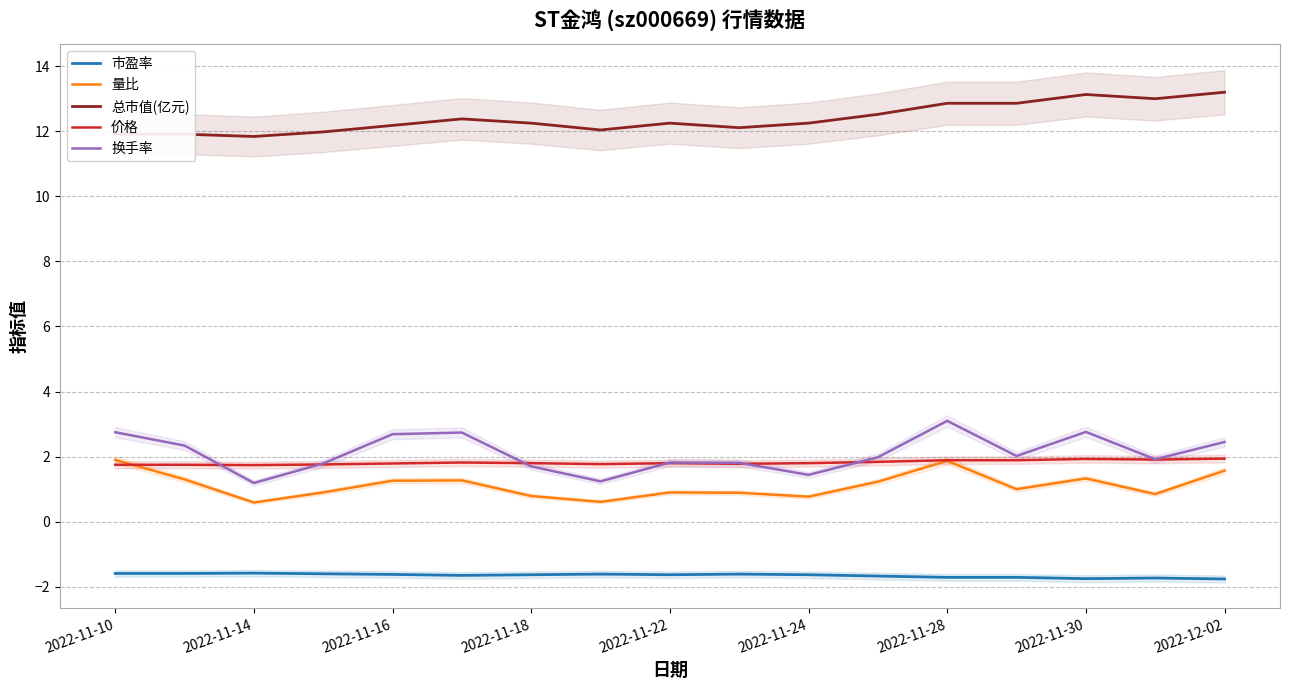

How many lines are shown in the chart?

5